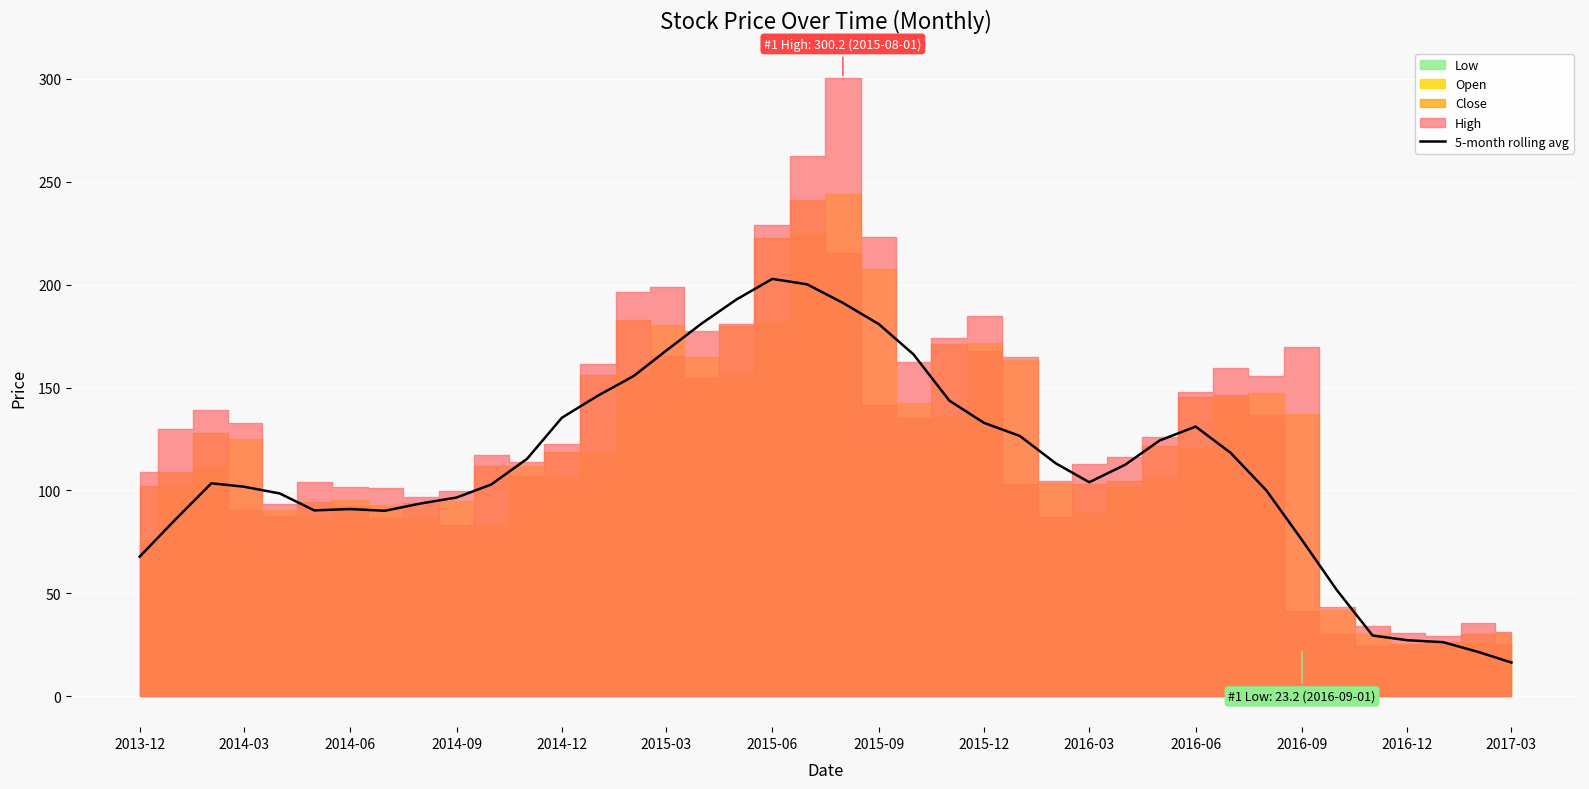

How many interior local peaks (higher than both neighbors) does the data have?

4